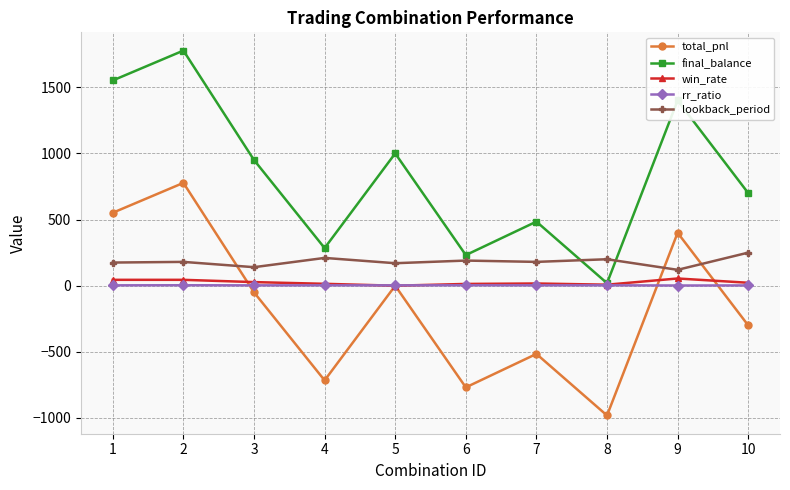

Does the chart have visible grid lines?

Yes